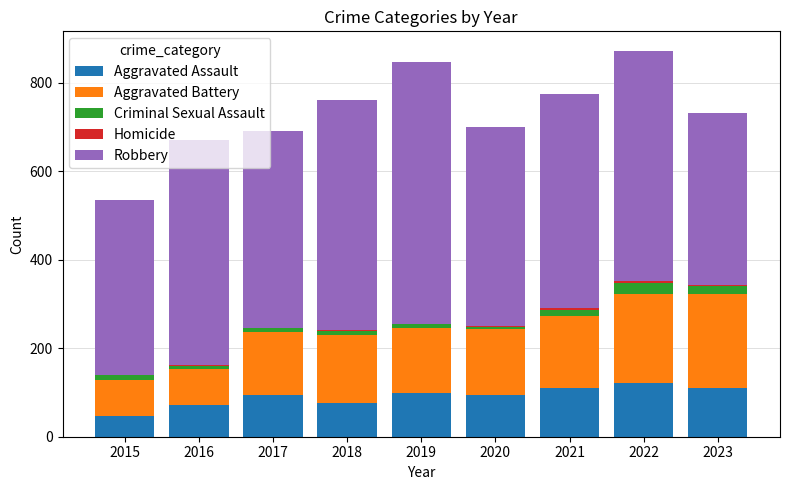

The Aggravated Assault series shows 110 at 2021. True or false?

True